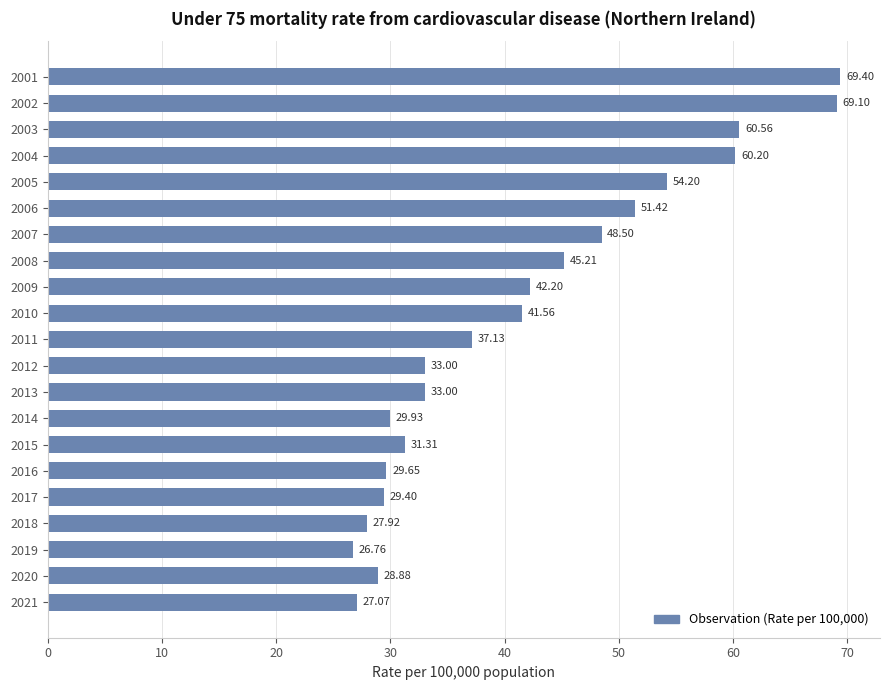

What is the ratio of the value at 2001 to the value at 2003?

1.1